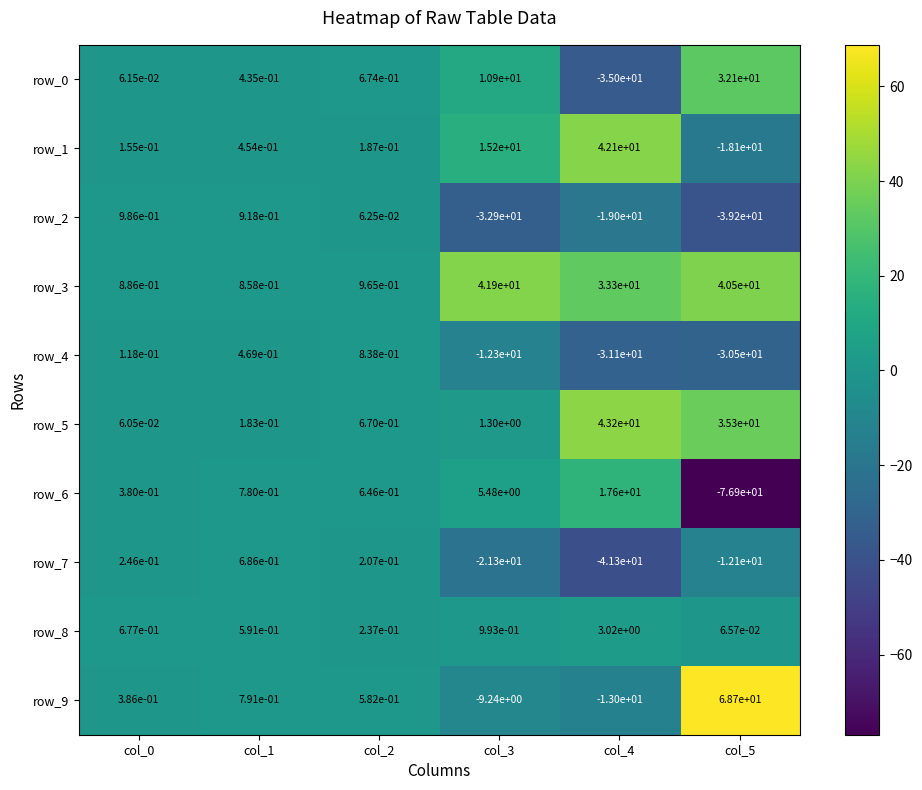

Which category has the highest value in the row_6 series?

col_4